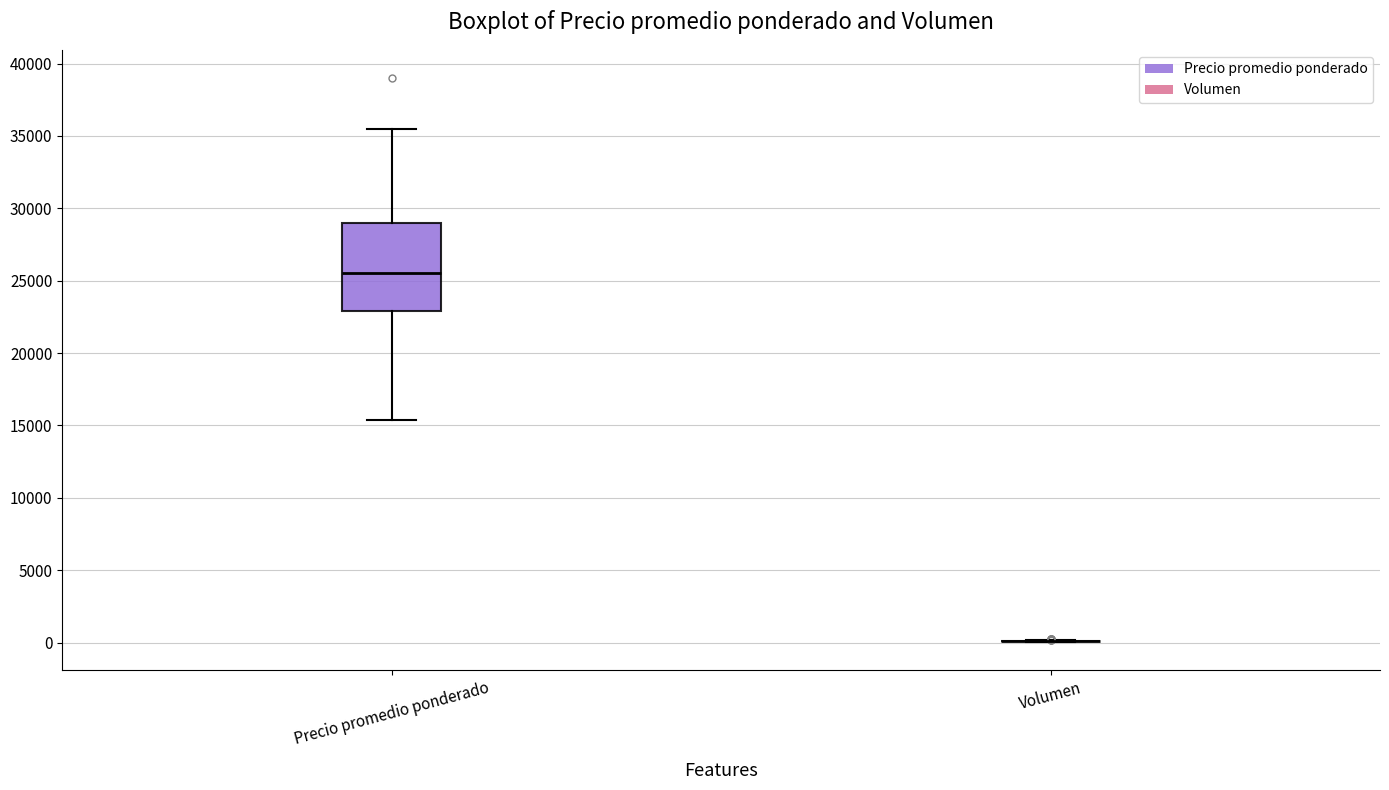

Comparing the boxes themselves (not the whiskers), which one is the tallest?

Precio promedio ponderado